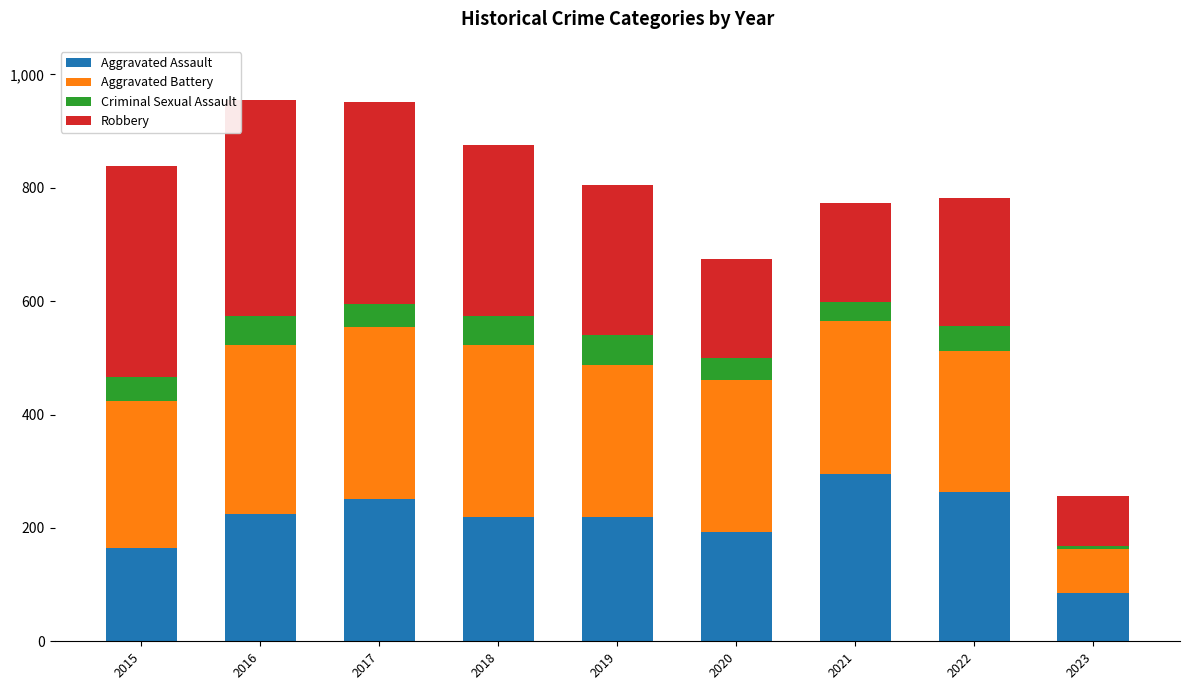

What is the total value across all series at 2018?

875